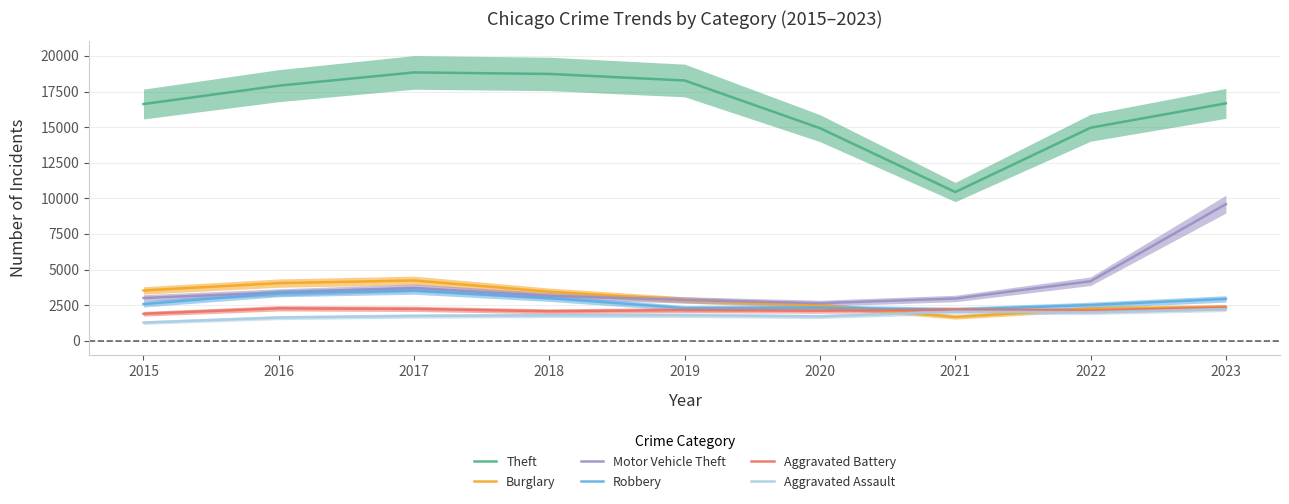

True or false: Aggravated Assault has a value of 1277 at 2015.

True